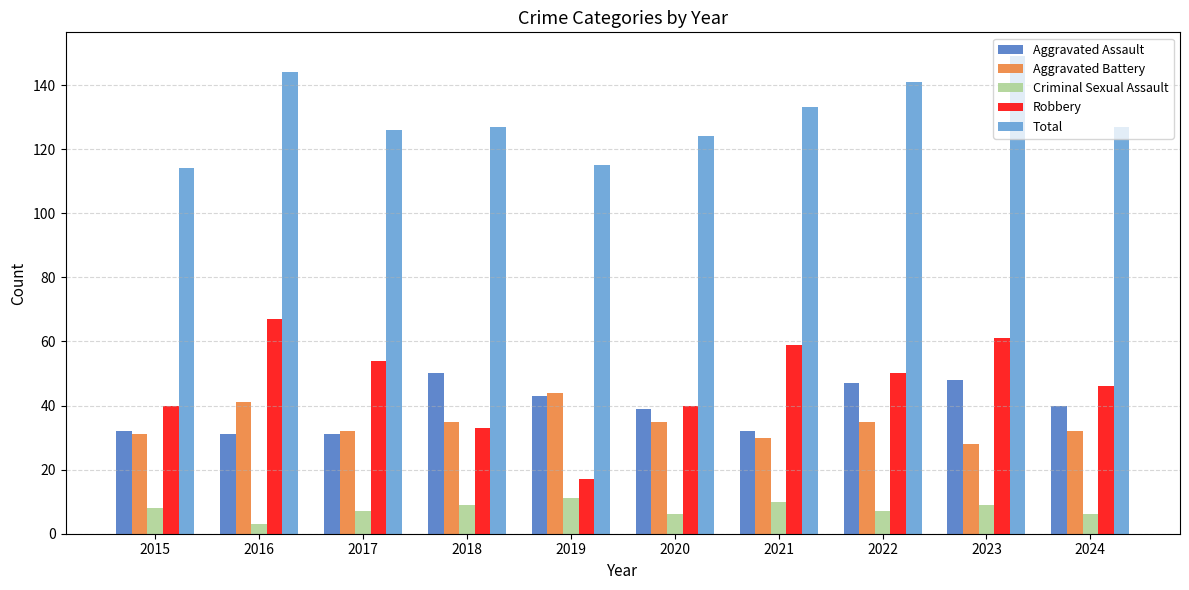

What is the maximum value for Total?

149